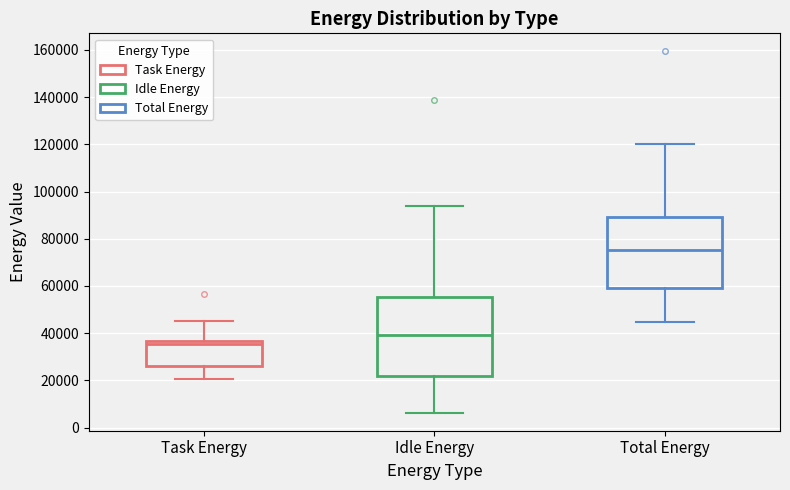

Reading left to right, transcribe this box plot: for each box, give where its median line is, the range the box spans, and where its two whiskers end, as read against the y-axis. The values are not printed on the chart, so give them approximately, as read against the axis.

Task Energy: median 36000 (just below the box's upper edge), box 26000 to 36000, whiskers 20000 to 46000
Idle Energy: median 40000, box 22000 to 56000, whiskers 6000 to 94000
Total Energy: median 76000, box 58000 to 90000, whiskers 44000 to 120000